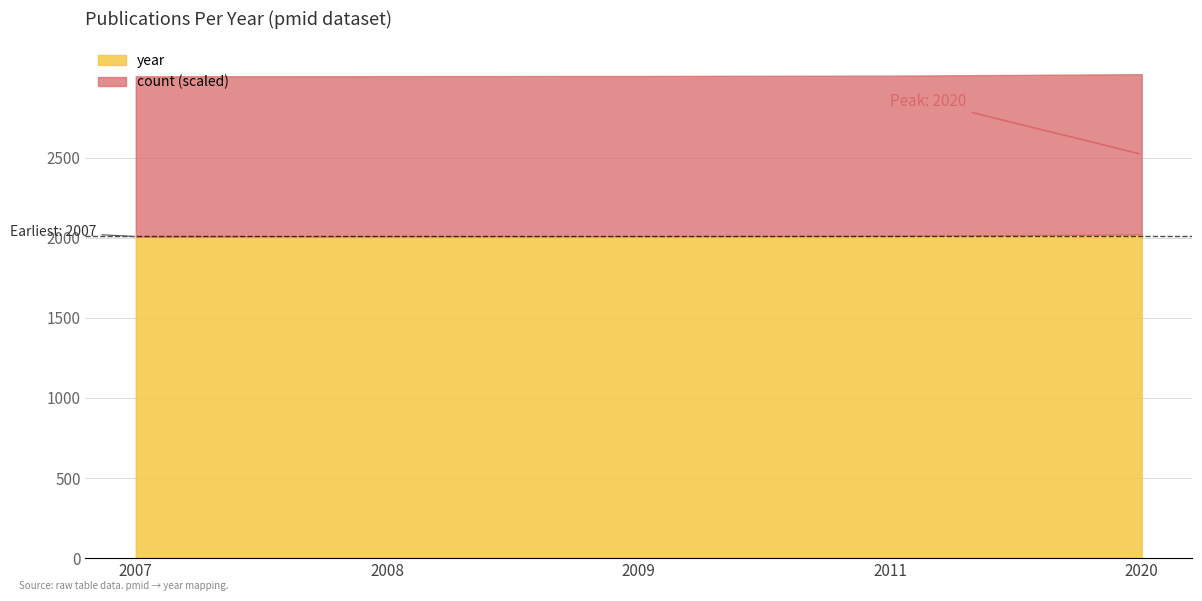

What is the ratio of the value at 2011 to the value at 2020?

1.0